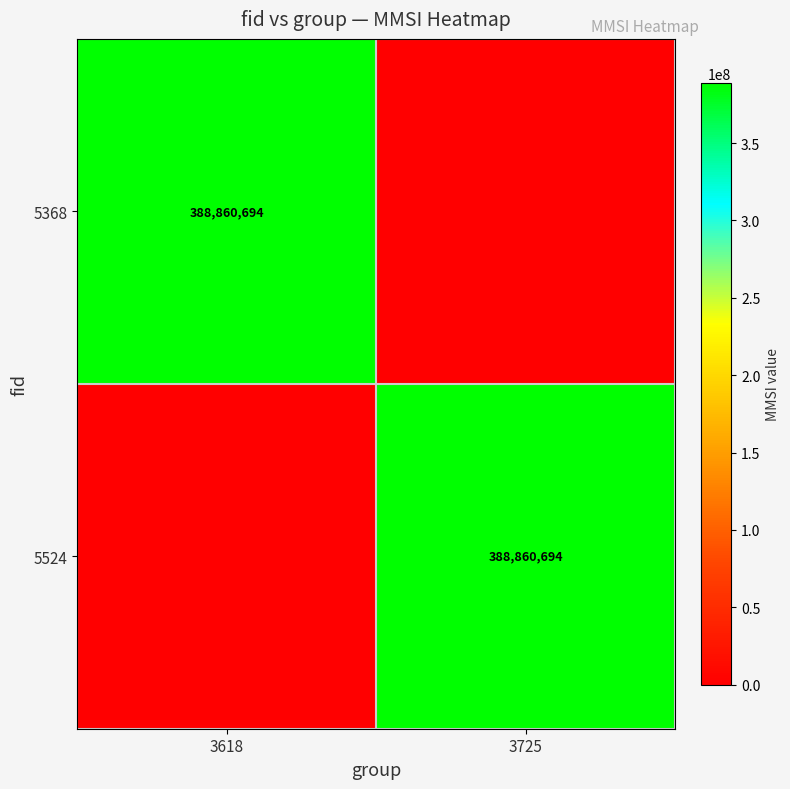

The 5368 series shows 126584012 at 3618. True or false?

False